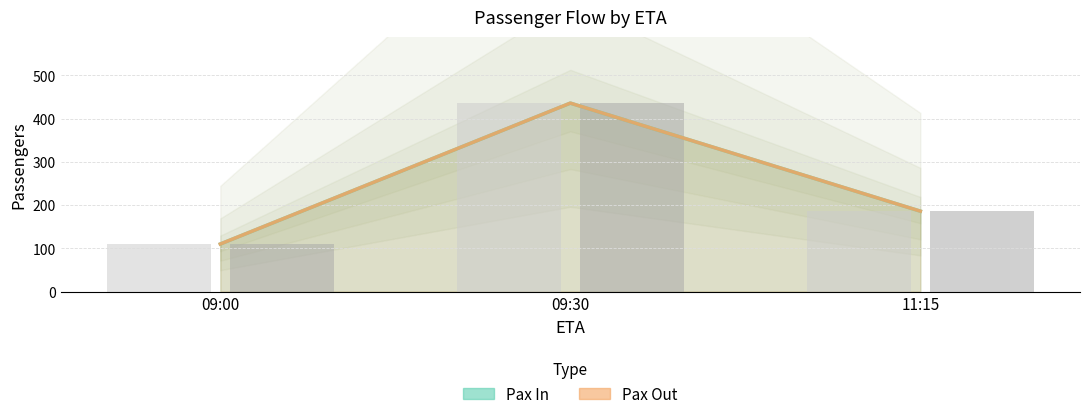

What is the total value across all series at 09:30?

872